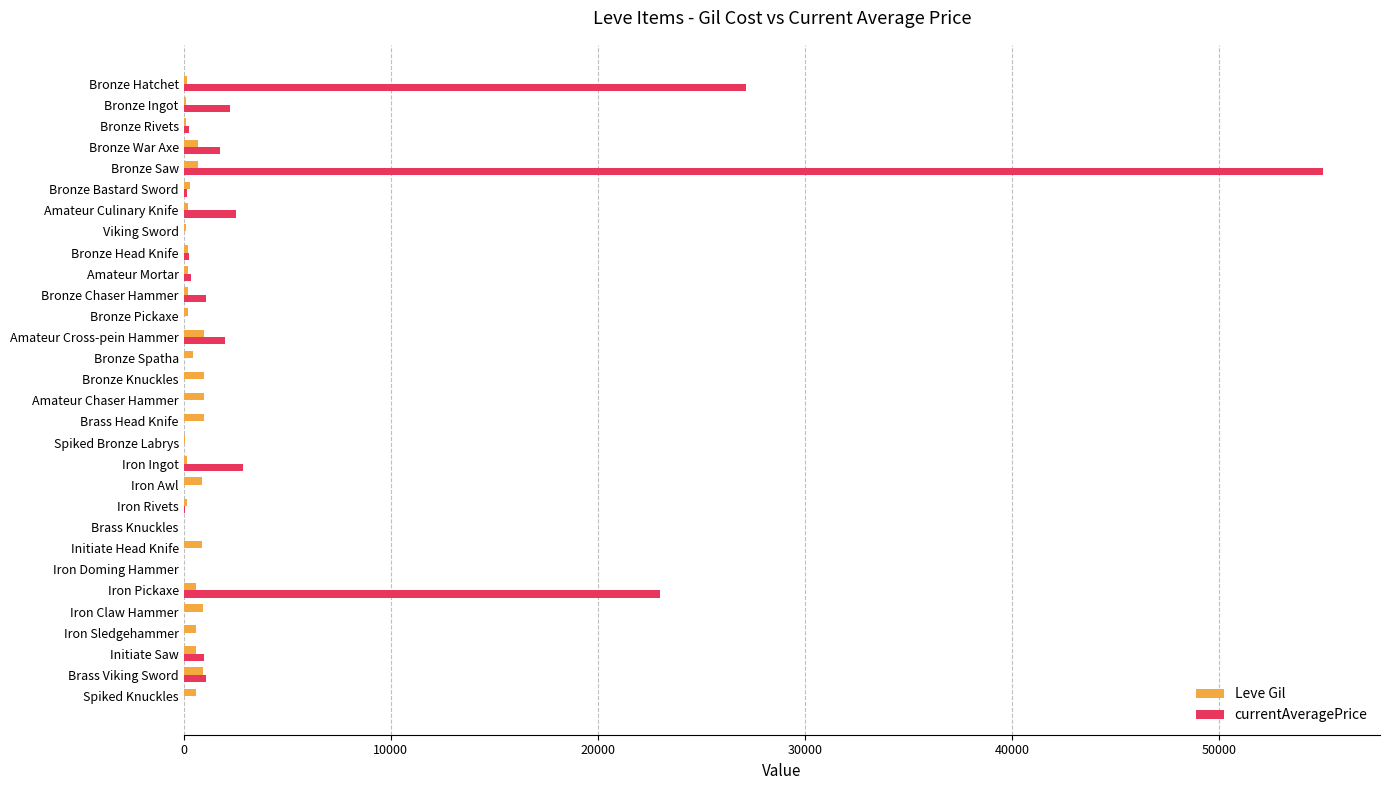

What are all the series names shown in the legend?

Leve Gil, currentAveragePrice